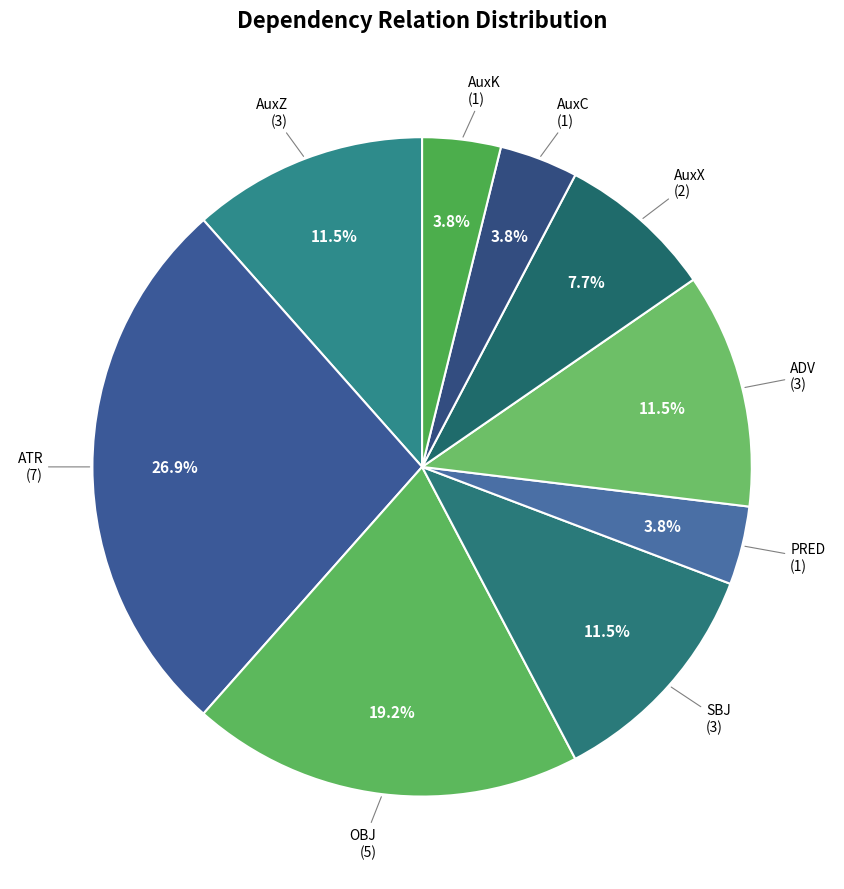

How many slices are in this pie chart?

9